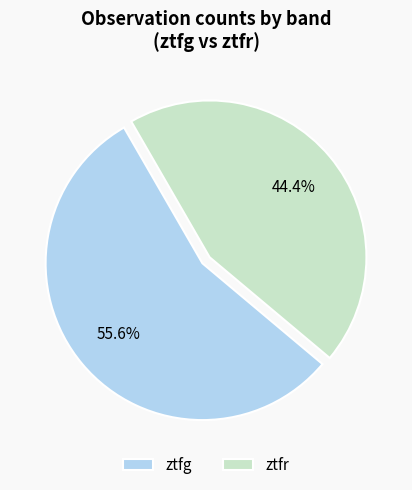

How many slices are in this pie chart?

2